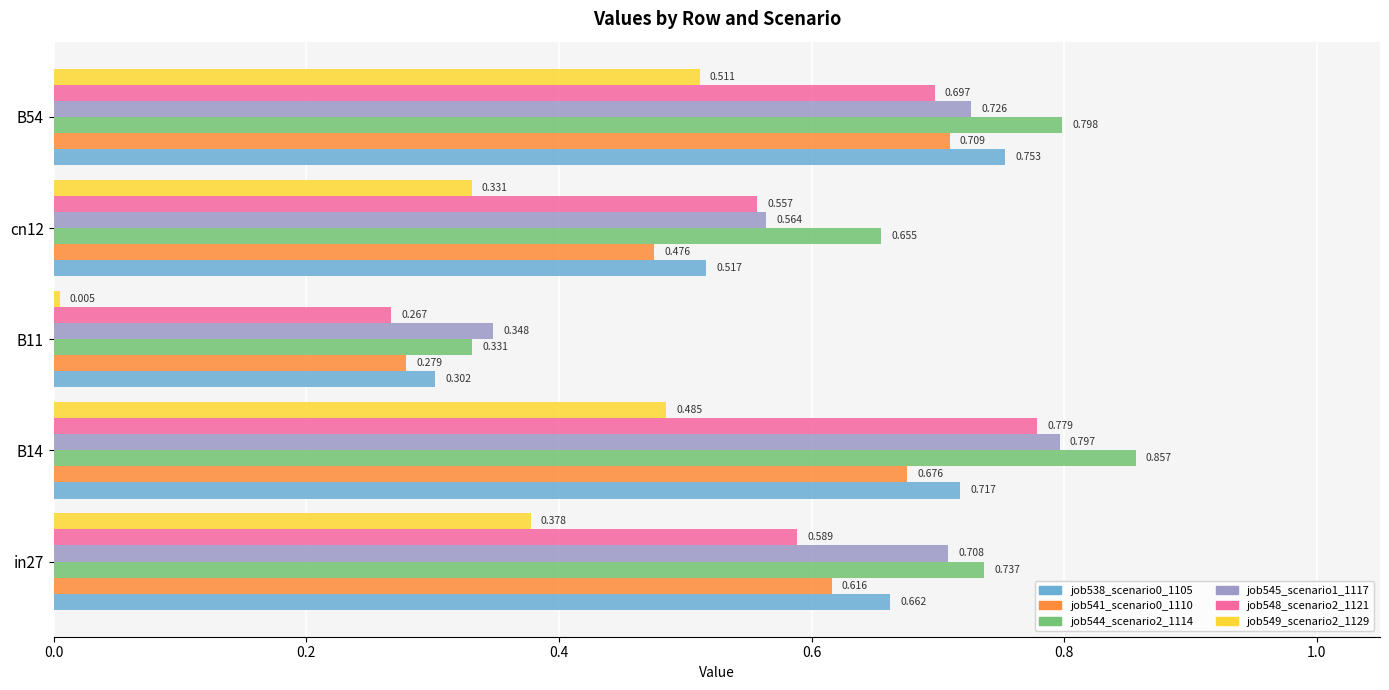

Is the value of job545_scenario1_1117 at cn12 greater than the value of job549_scenario2_1129 at B14?

Yes